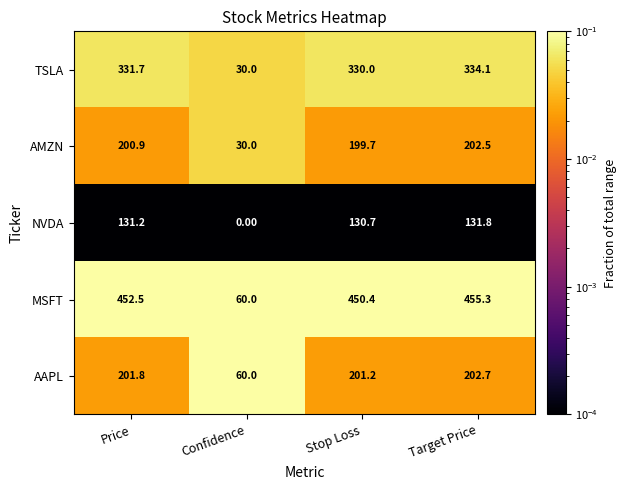

What is the total value across all series at Stop Loss?

1312.0